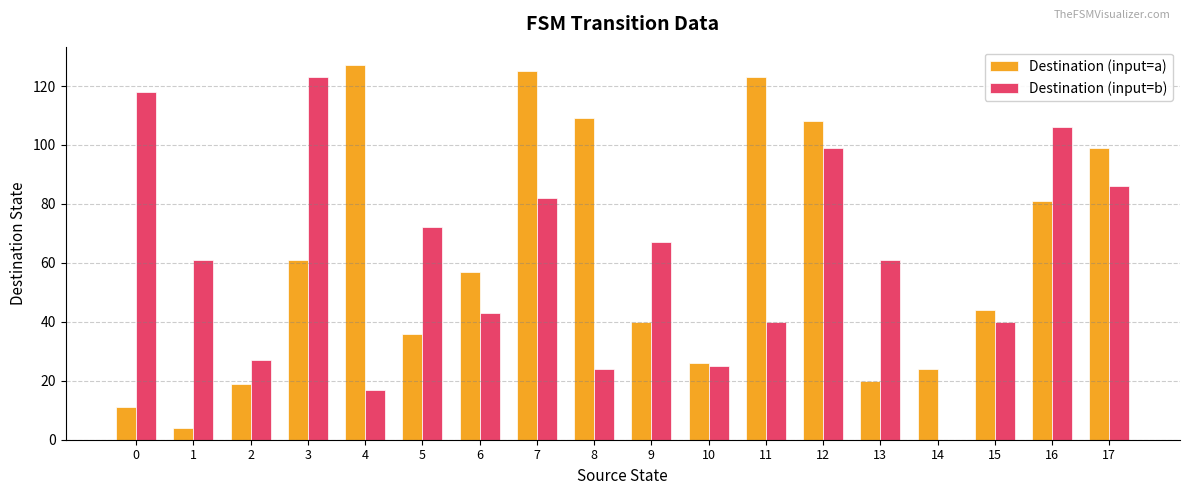

Reading left to right, transcribe all the data shown in this chart.

Destination (input=a): 11	4	19	61	127	36	57	125	109	40	26	123	108	20	24	44	81	99
Destination (input=b): 118	61	27	123	17	72	43	82	24	67	25	40	99	61	0	40	106	86